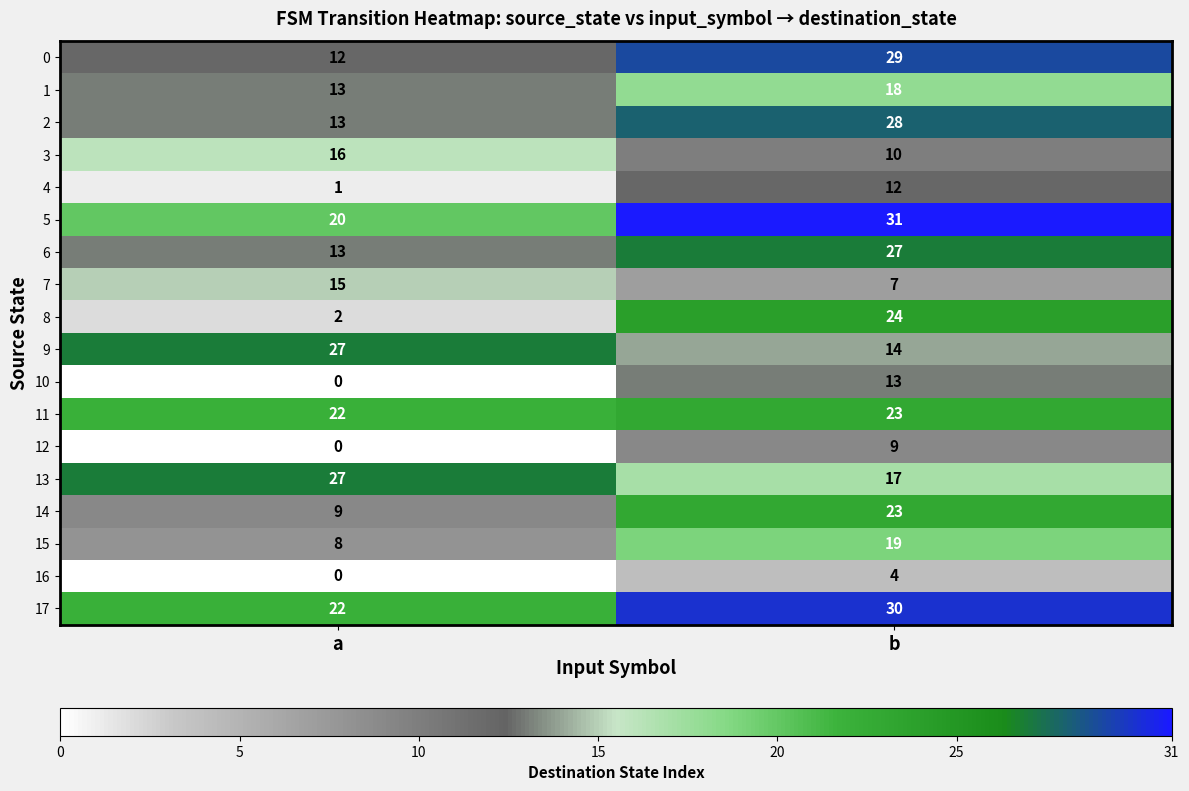

At which label is 2 closest to 20?

a